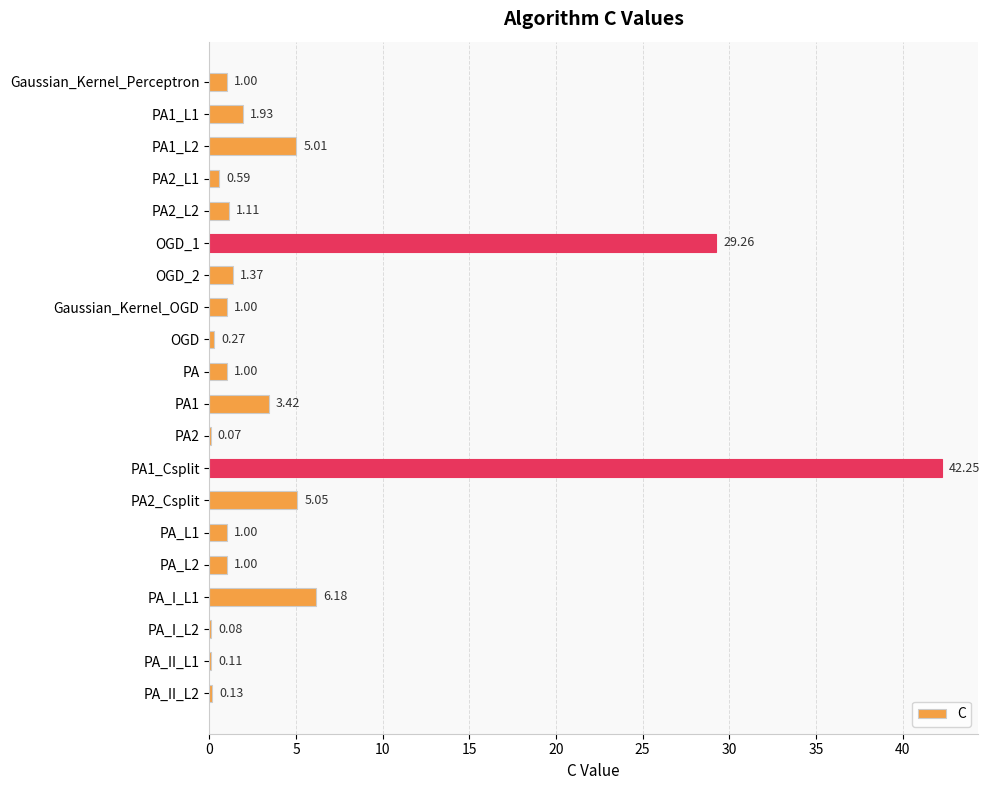

What is the sum of all values?

101.8